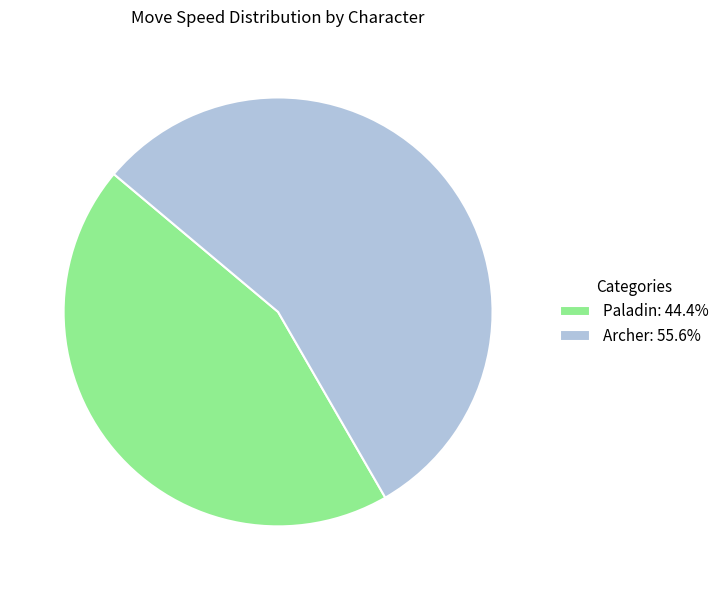

Does Paladin represent more than half of the total?

No